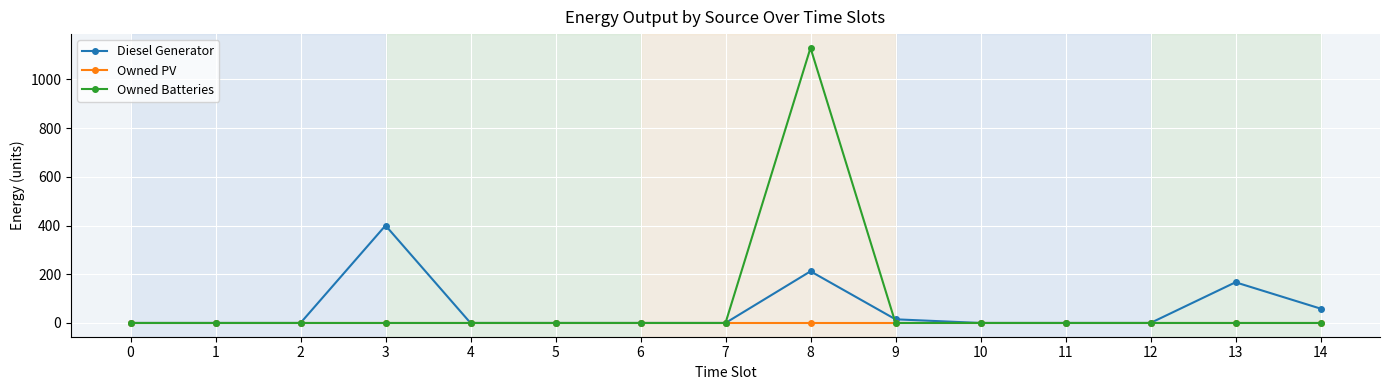

True or false: Owned PV has a value of 0 at 11.

True